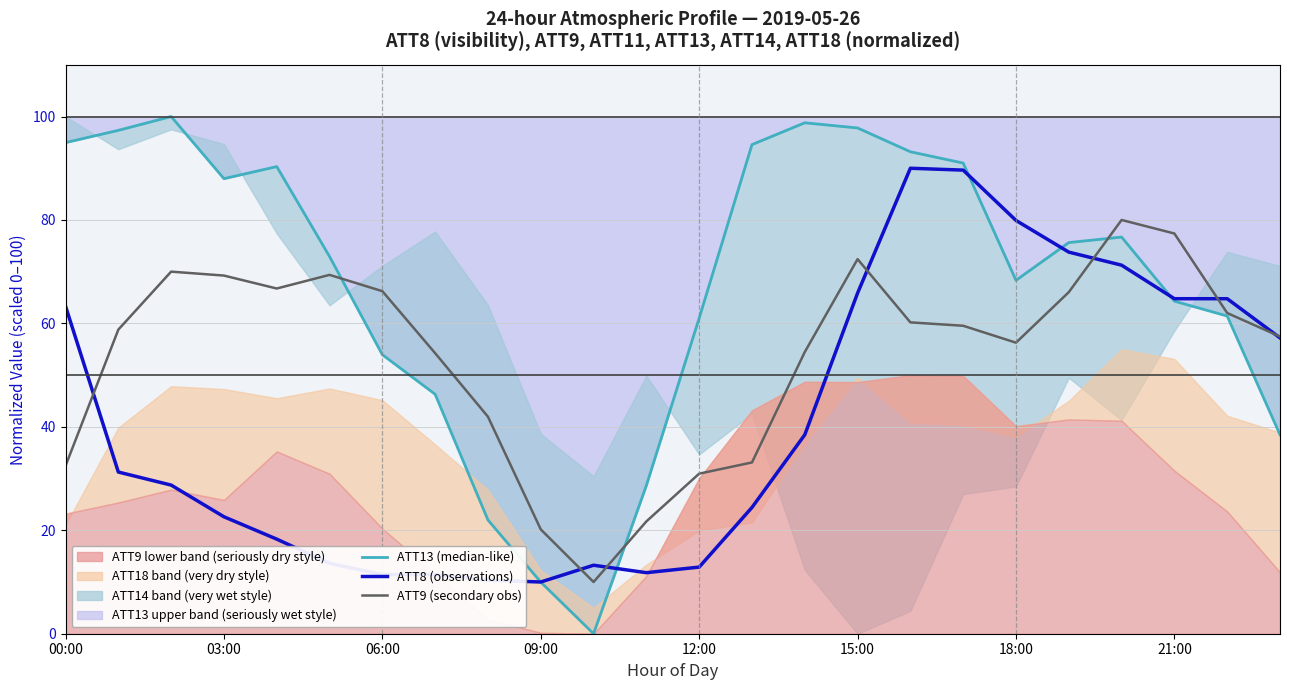

The value of ATT9 (secondary) at 23 is 80.6. True or false?

False